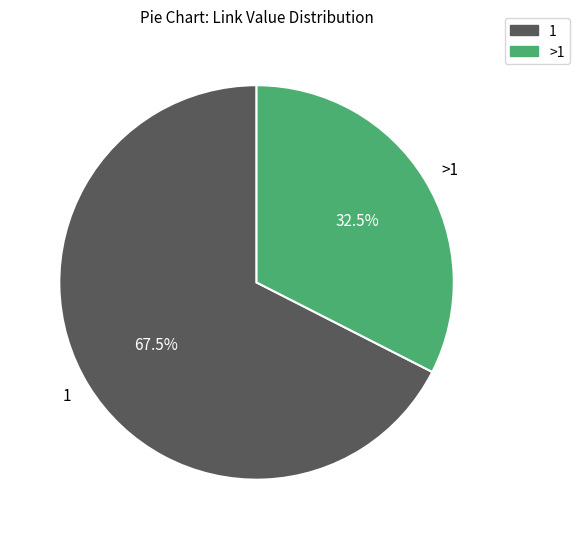

Which slice represents more than half of the pie?

1